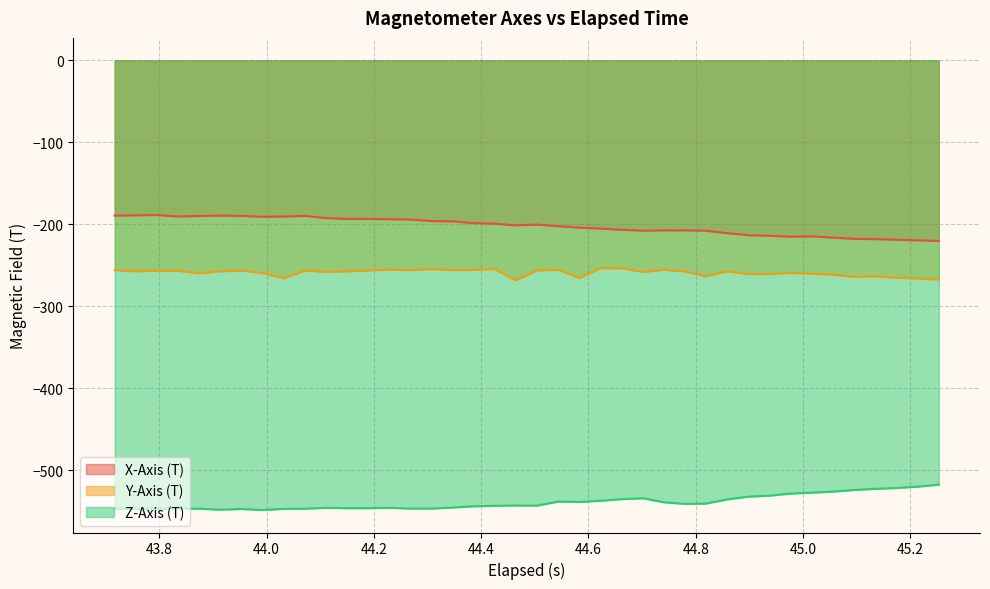

Does the chart display data point markers on the line(s)?

No